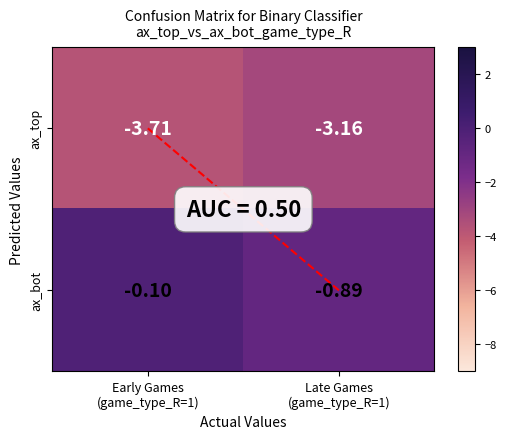

List the series in order of their overall mean, highest first.

ax_bot, ax_top